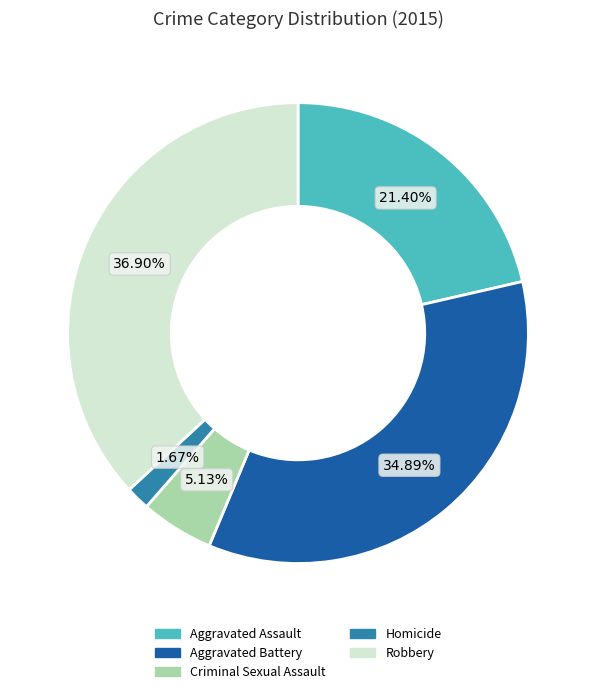

To the nearest percent, what is the difference between the largest and smallest slice percentages?

35%